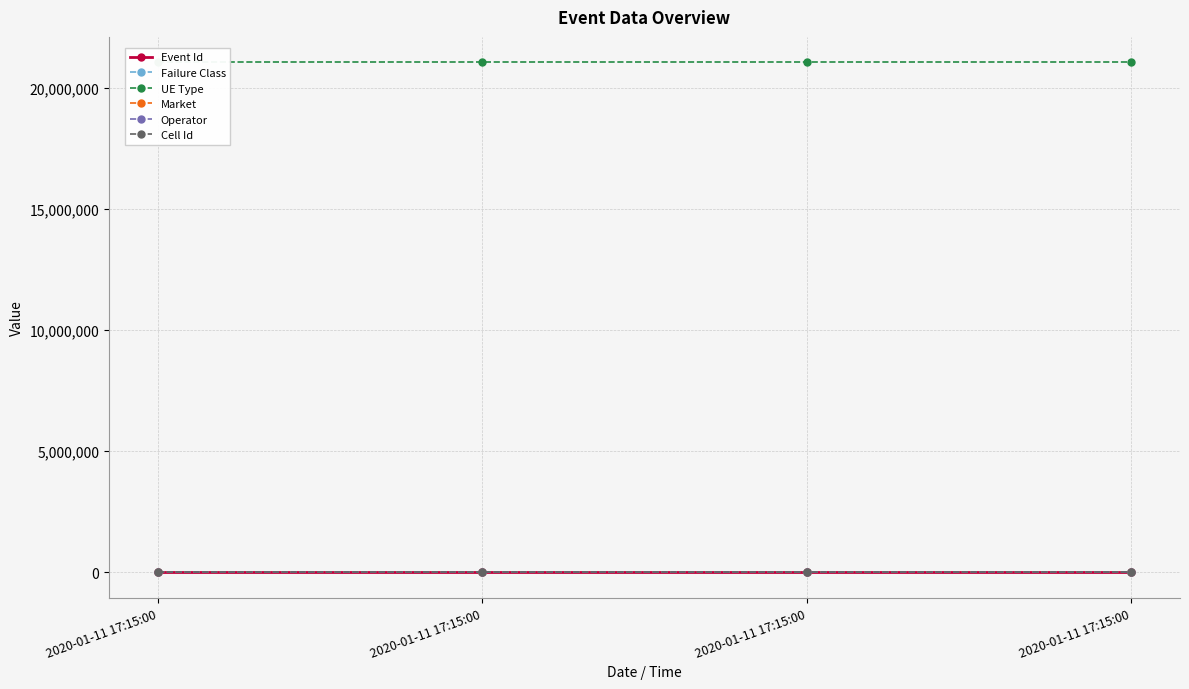

Which series changed the most between 2020-01-11 17:15:00 and 2020-01-11 17:15:00?

Event Id